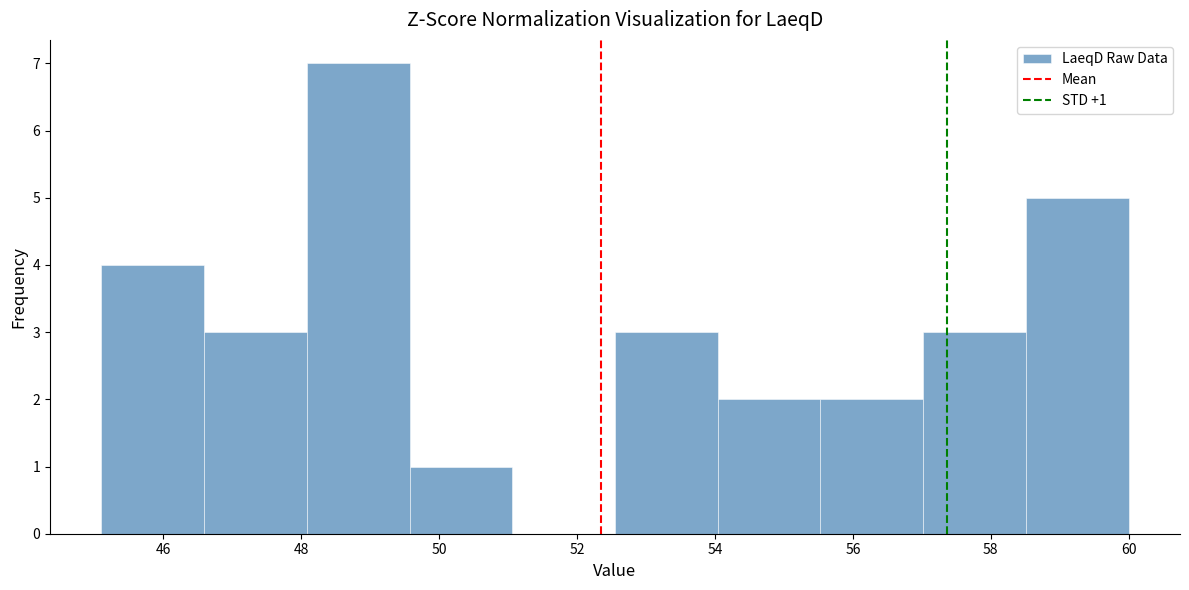

Which range on the x-axis has the tallest bar?

48.0 to 49.6